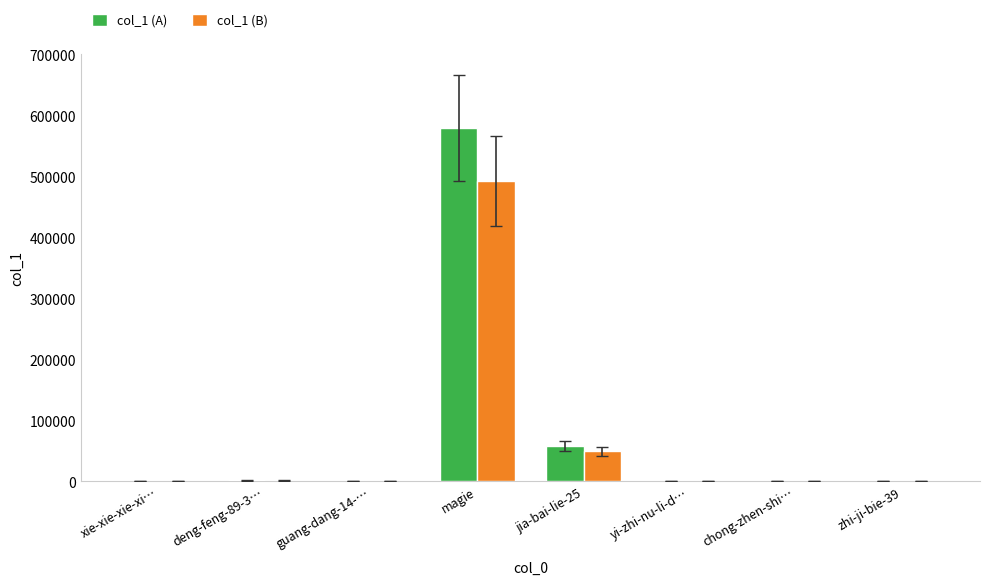

Which category has the highest value in the col_1 (A) series?

magie